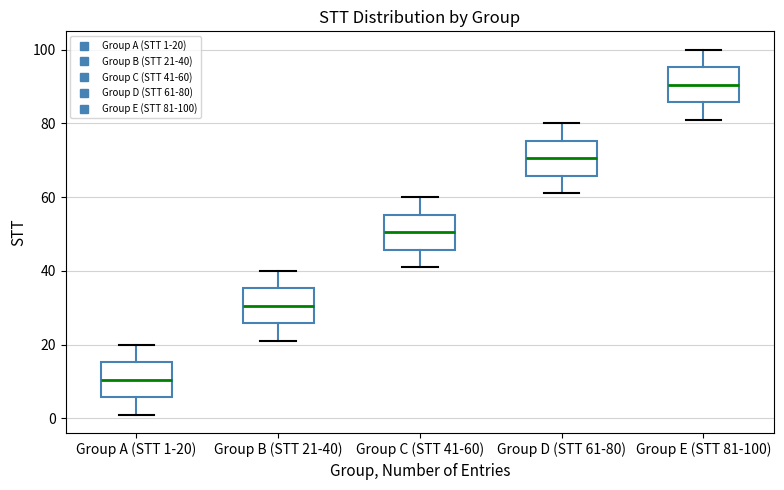

Where does the median line of the box for Group E (STT 81-100) sit on the y-axis? The values are not printed on the chart, so give them approximately, as read against the axis.

90